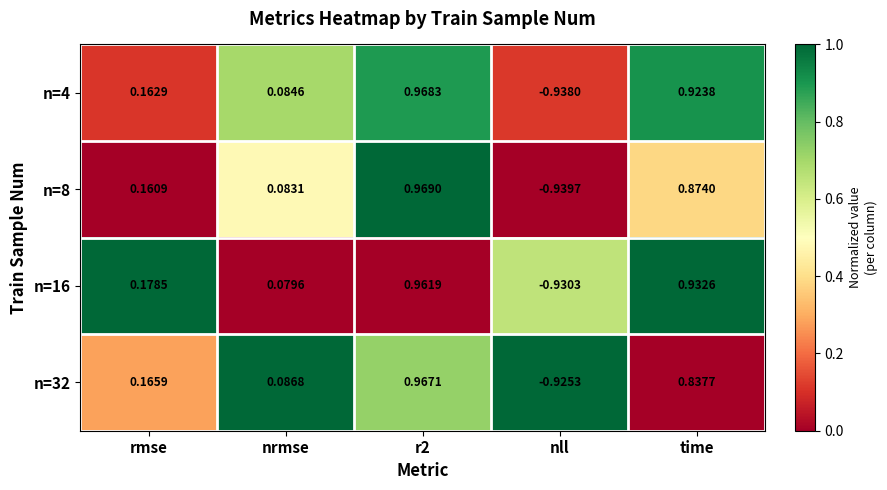

What is the spread (max minus min) of values at rmse?

0.0